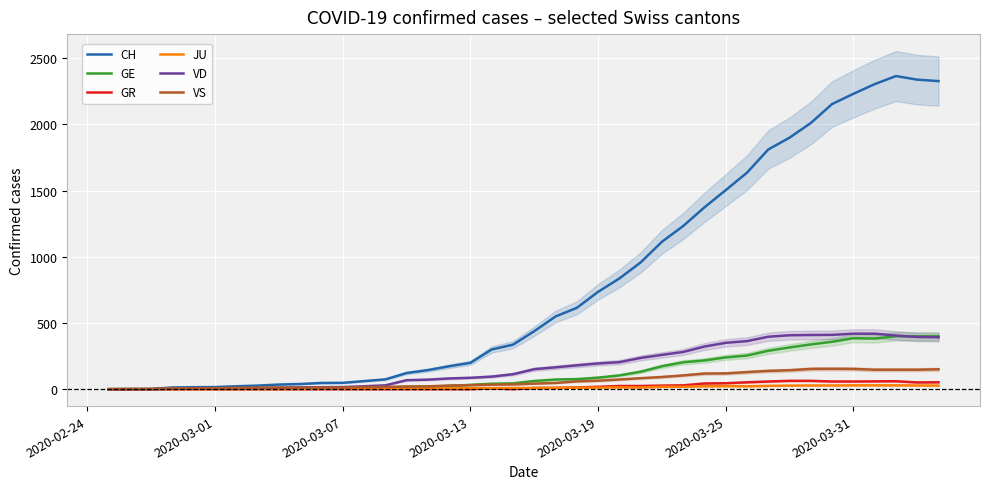

Is this an area chart (filled region under the line)?

No